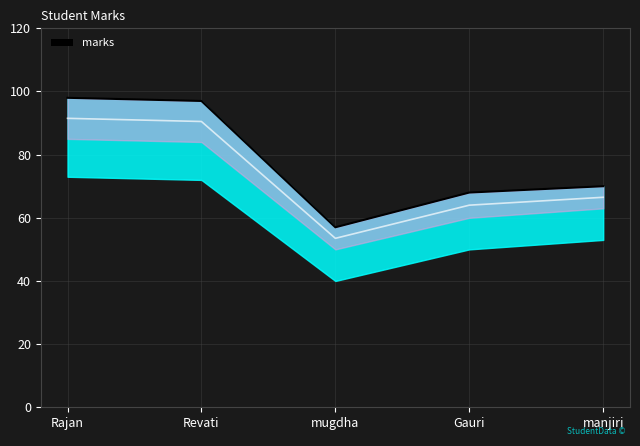

Which category has the highest value across all series?

Rajan